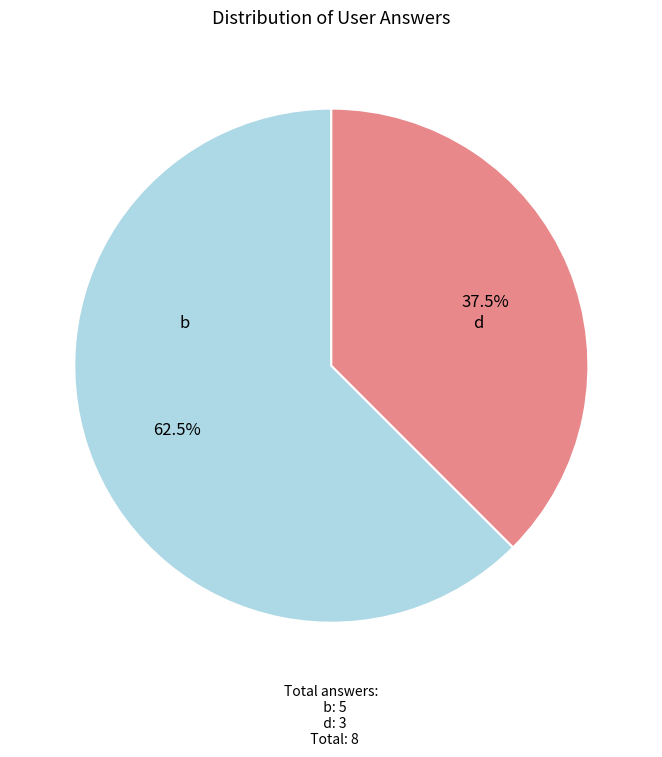

Count the number of slices in the pie.

2